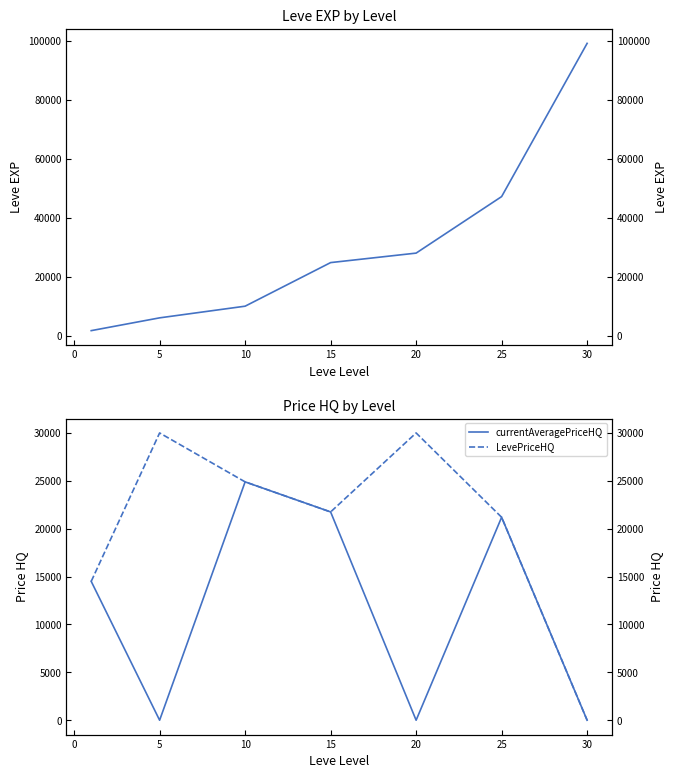

Does the chart have visible grid lines?

No